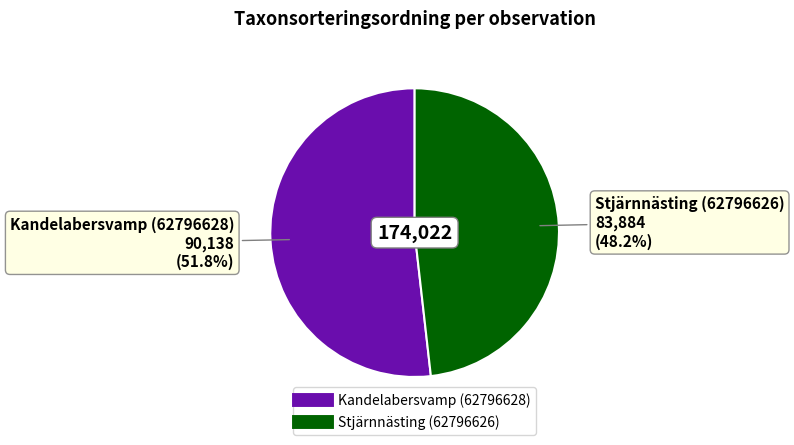

To the nearest percent, what percentage of the pie is Kandelabersvamp (62796628)?

52%